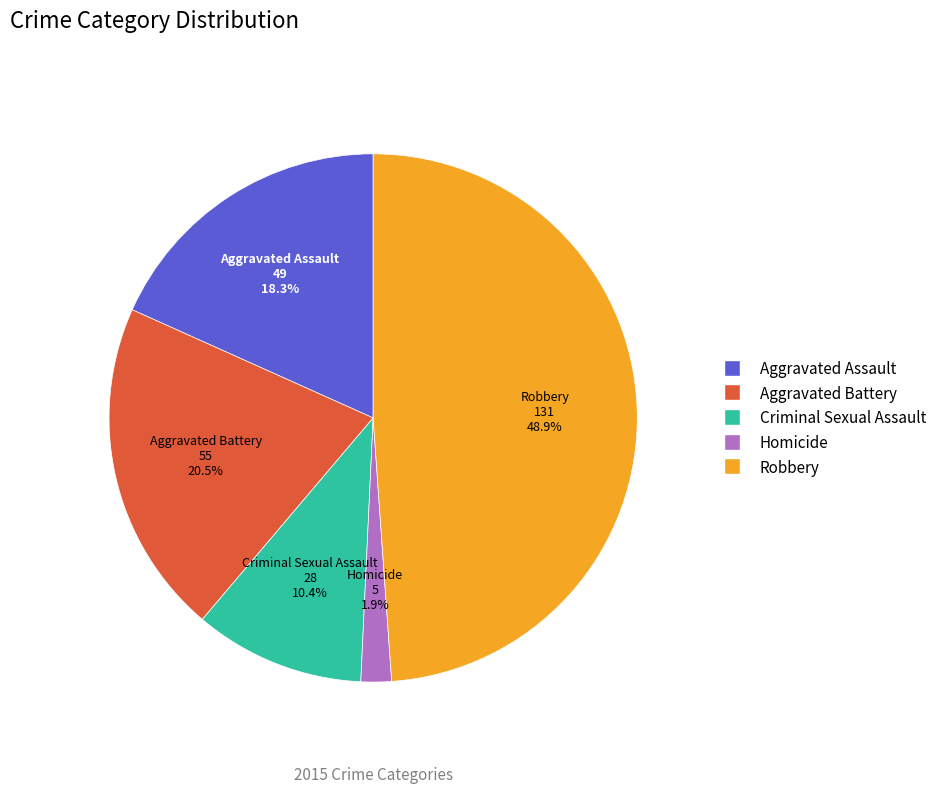

Do Criminal Sexual Assault and Aggravated Assault together represent more than half of the pie?

No